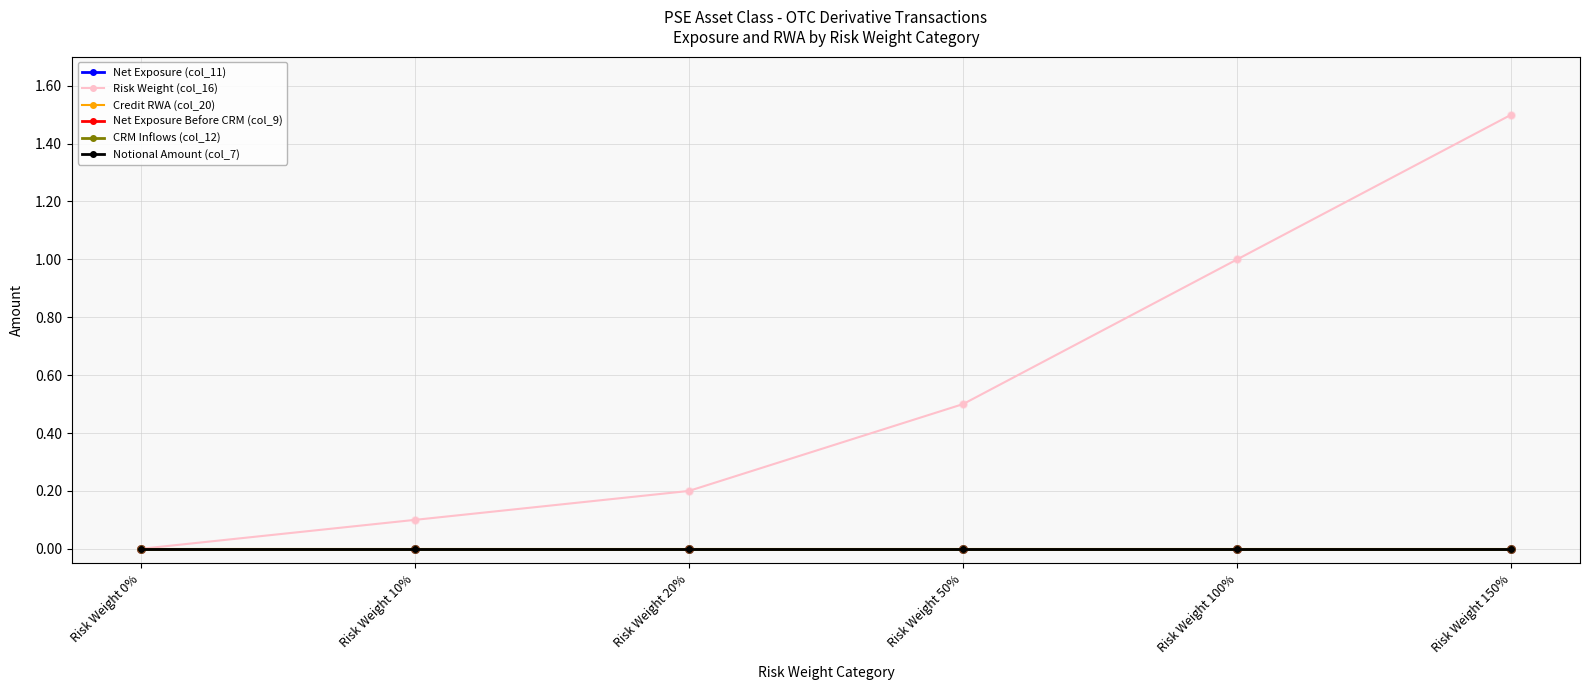

At which category is the sum across all series the highest?

Risk Weight 150%